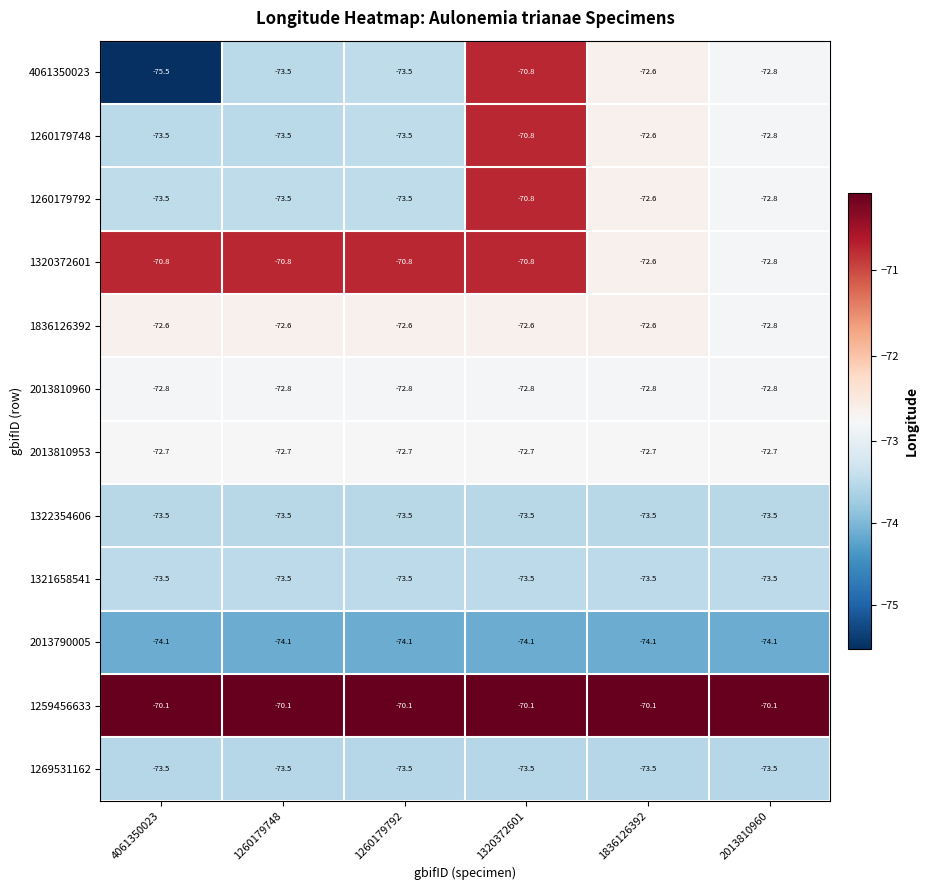

Which category has the lowest value in the 1836126392 series?

2013810960